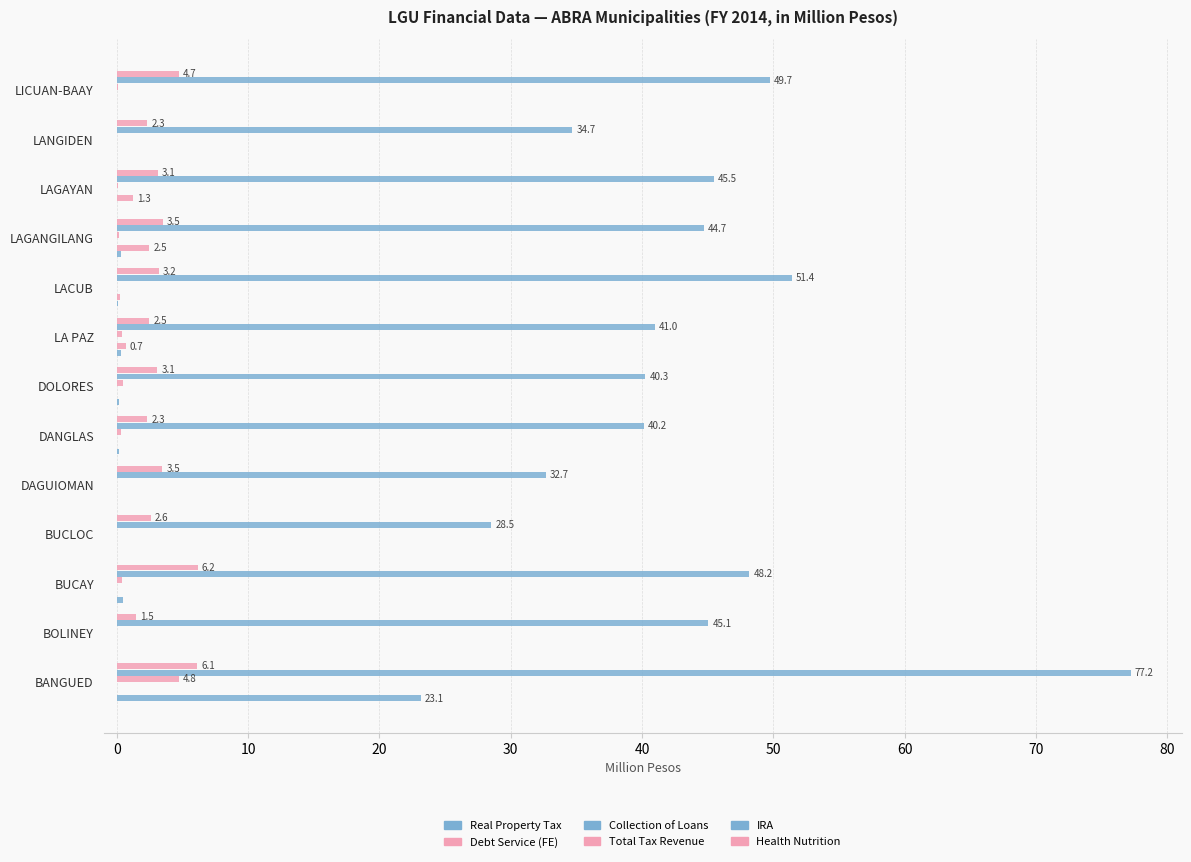

What is the maximum value for Debt Service (FE)?

2.5